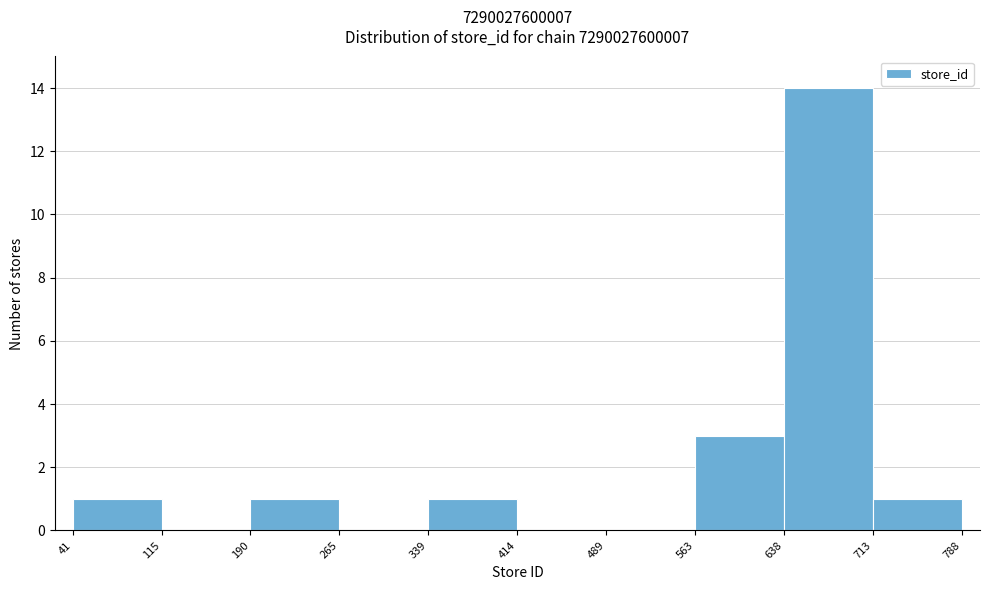

Reading left to right, list every bar in this chart as the range it spans on the x-axis followed by its height. The values are not printed on the chart, so give them approximately, as read against the axis.

41 to 115: 1
115 to 190: 0
190 to 265: 1
265 to 339: 0
339 to 414: 1
414 to 489: 0
489 to 563: 0
563 to 638: 3
638 to 713: 14
713 to 788: 1